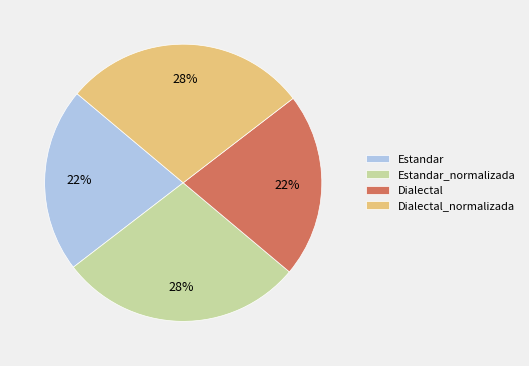

Which has a higher value, Dialectal or Estandar_normalizada?

Estandar_normalizada